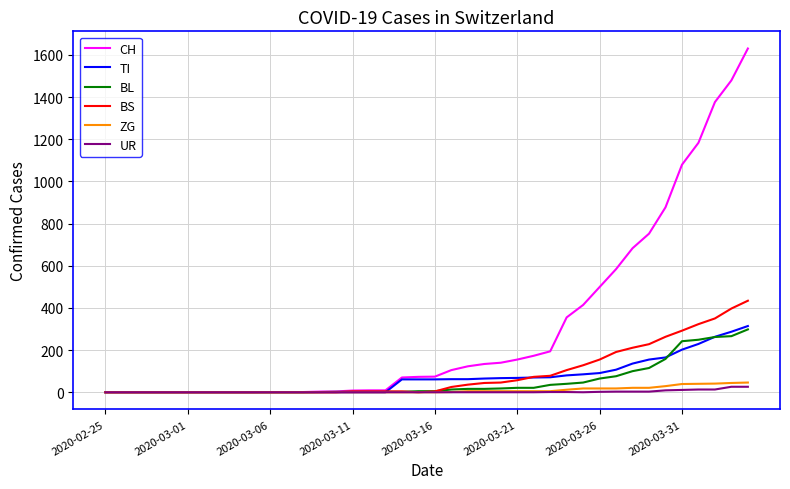

Which series has the largest range (max minus min)?

CH